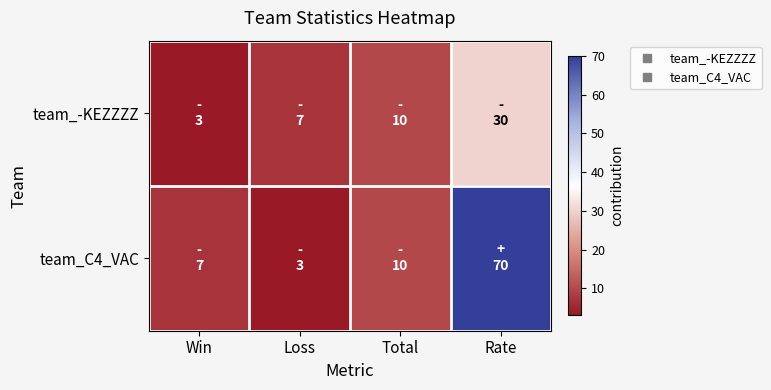

Reading right to left, list all the values displayed in this chart.

team_-KEZZZZ: Rate=30	Total=10	Loss=7	Win=3
team_C4_VAC: Rate=70	Total=10	Loss=3	Win=7